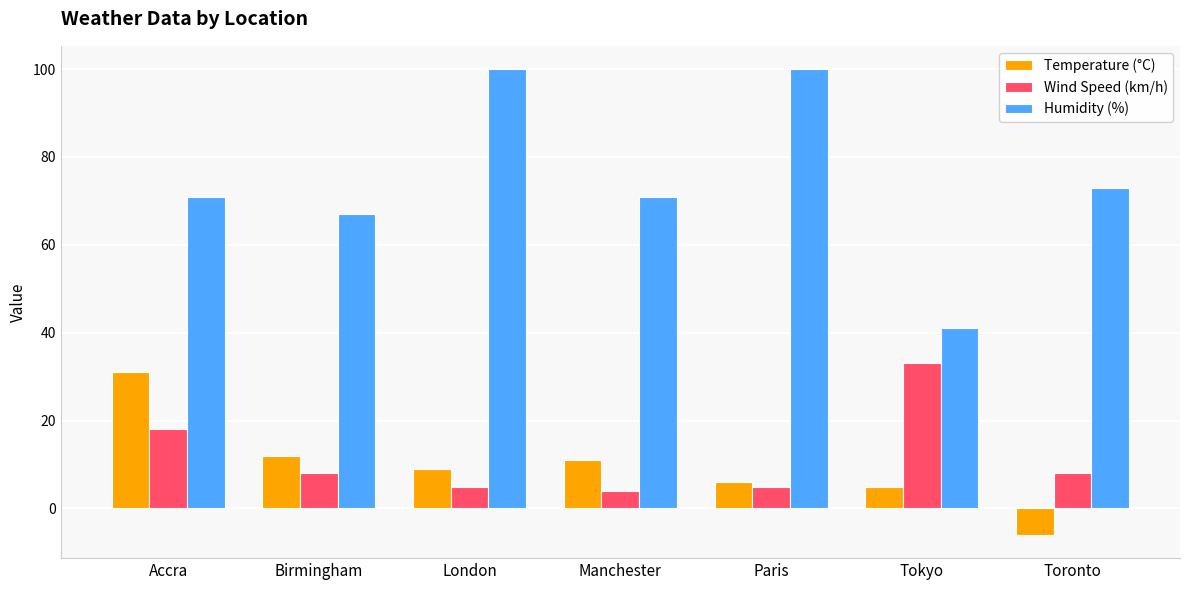

How many data points does each series have?

7